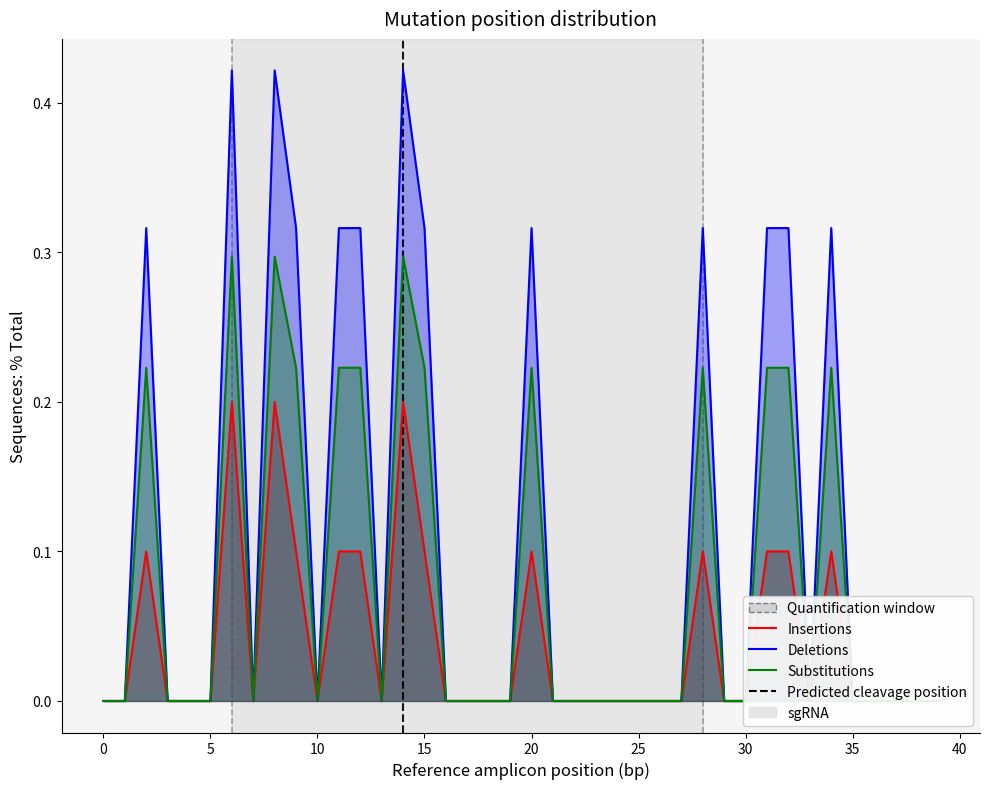

What is the highest value of the Deletions series?

0.4